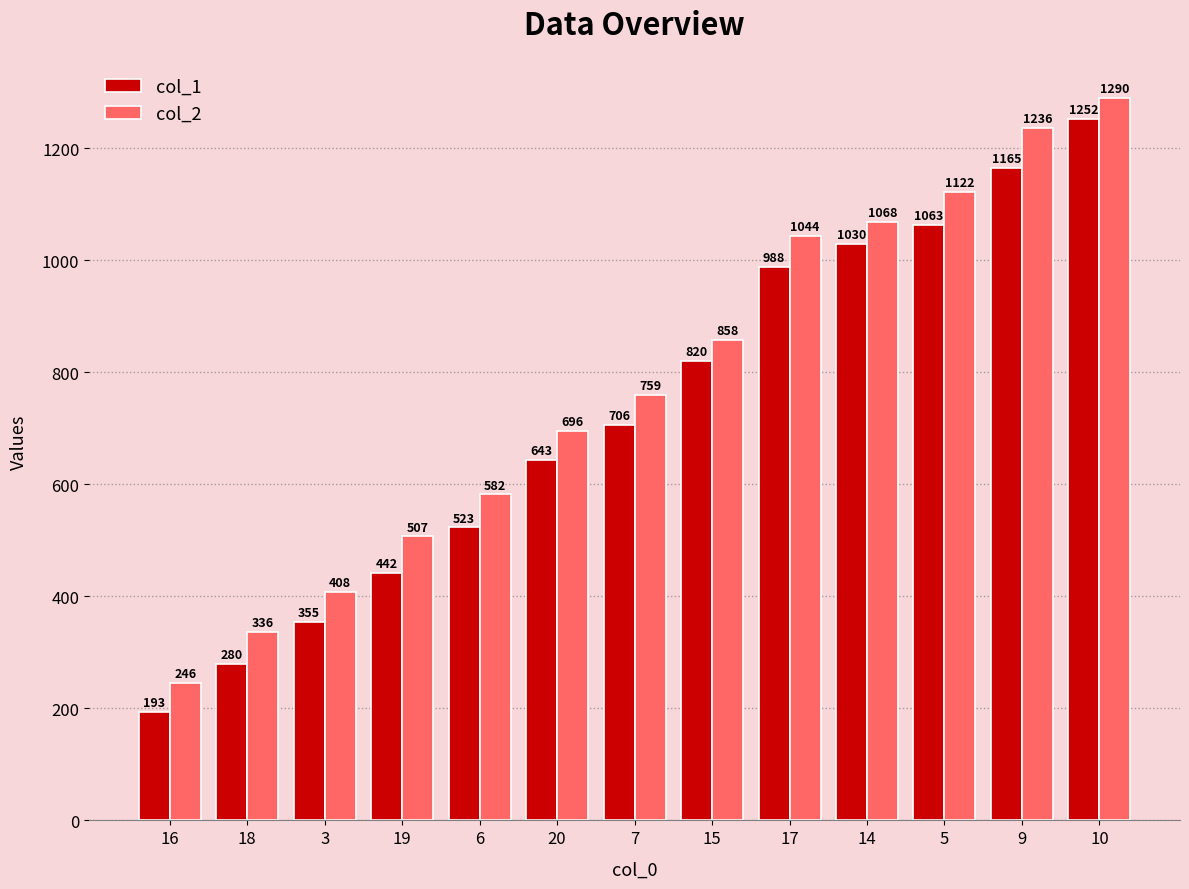

Which series has the largest total across all categories?

col_2